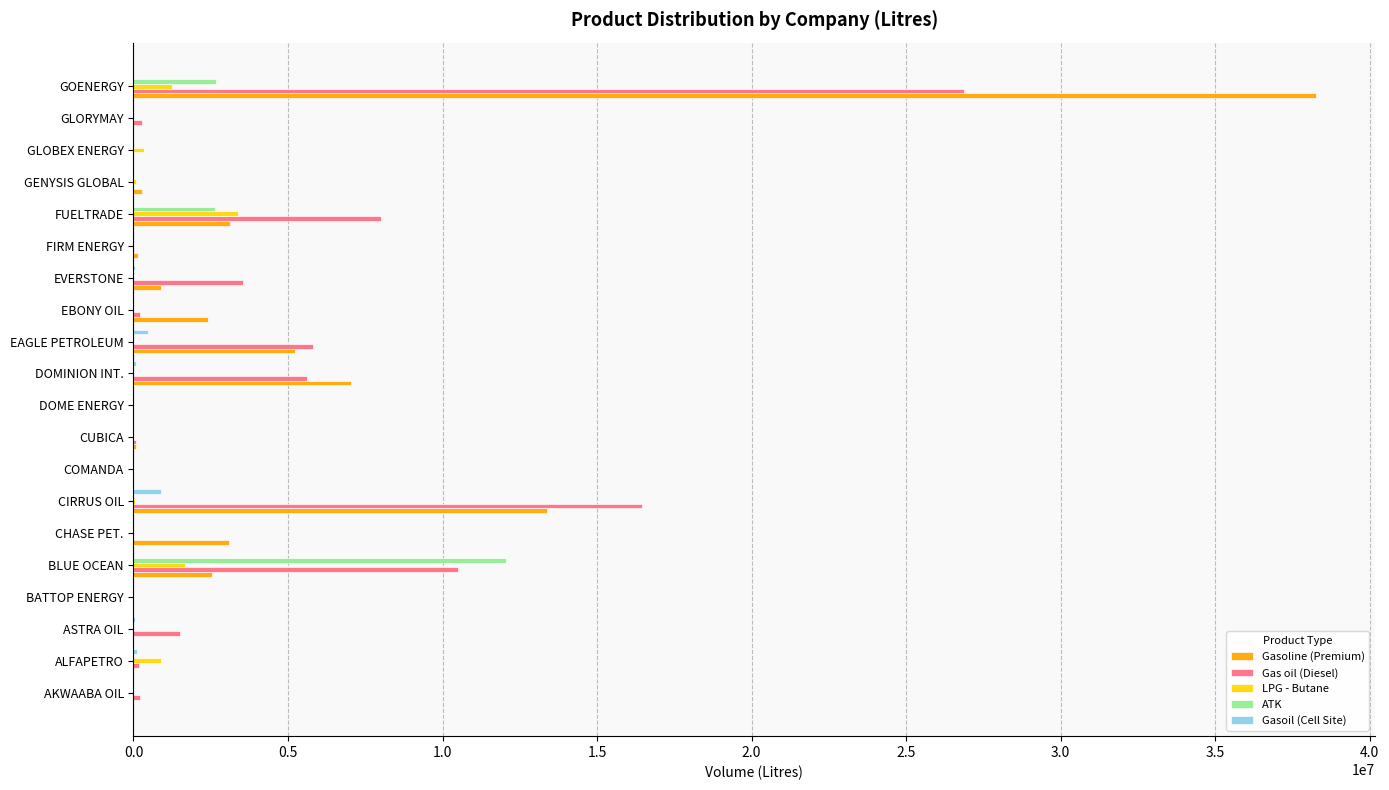

What is the maximum value shown in the chart?

38257500